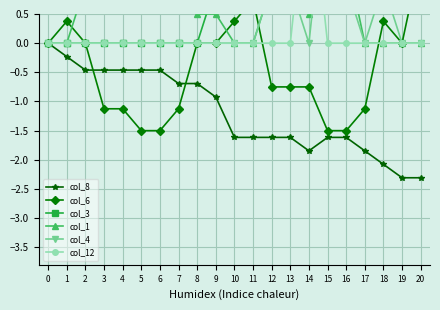

Count the number of data series in this chart.

6